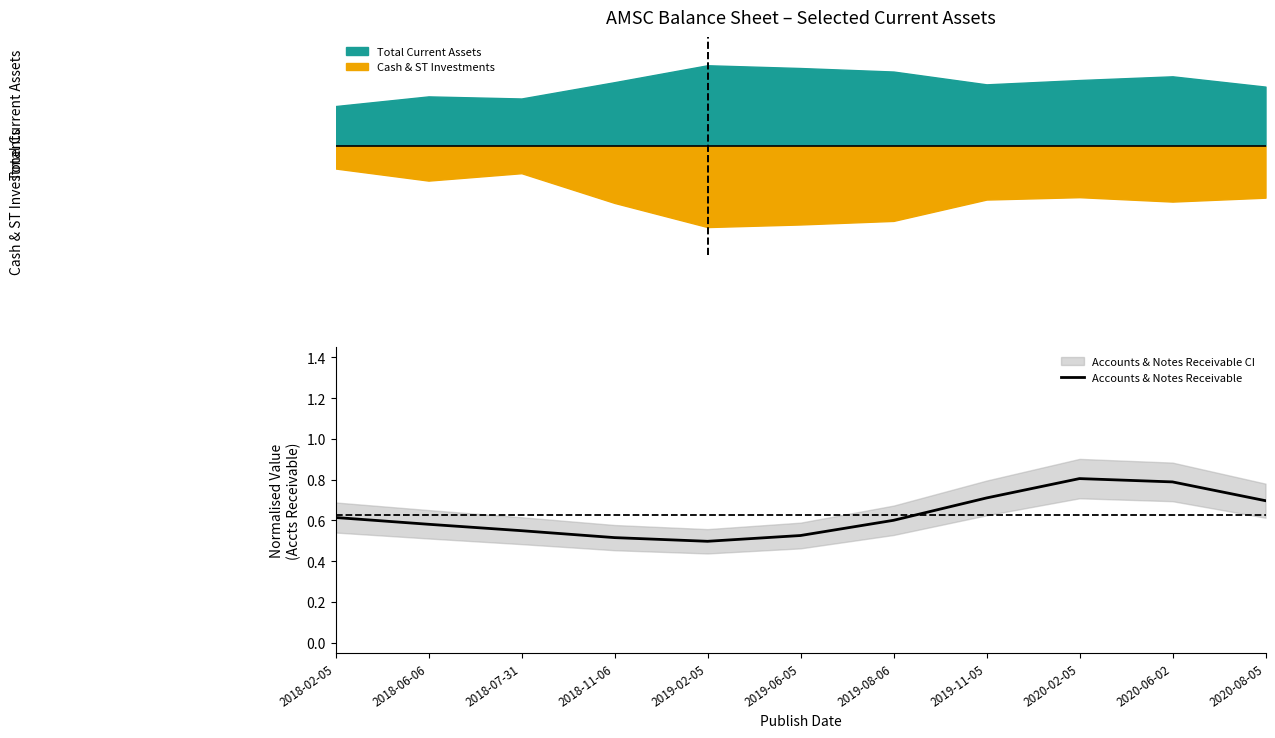

What is the value of the 10th point from the left?

0.8